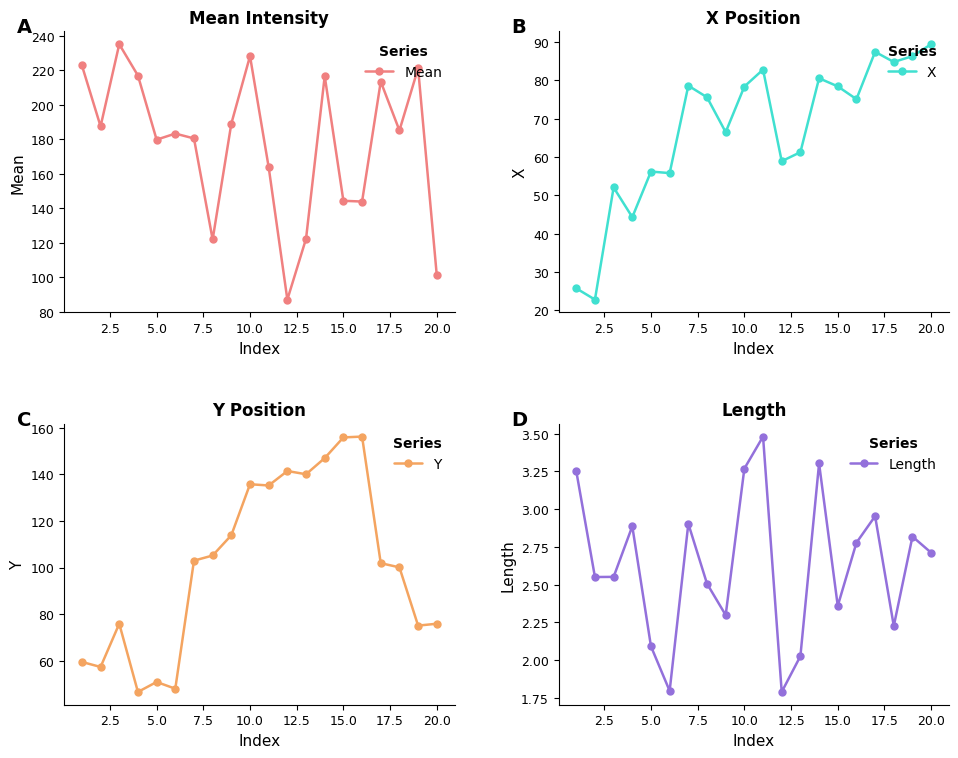

How many lines are shown in the chart?

4